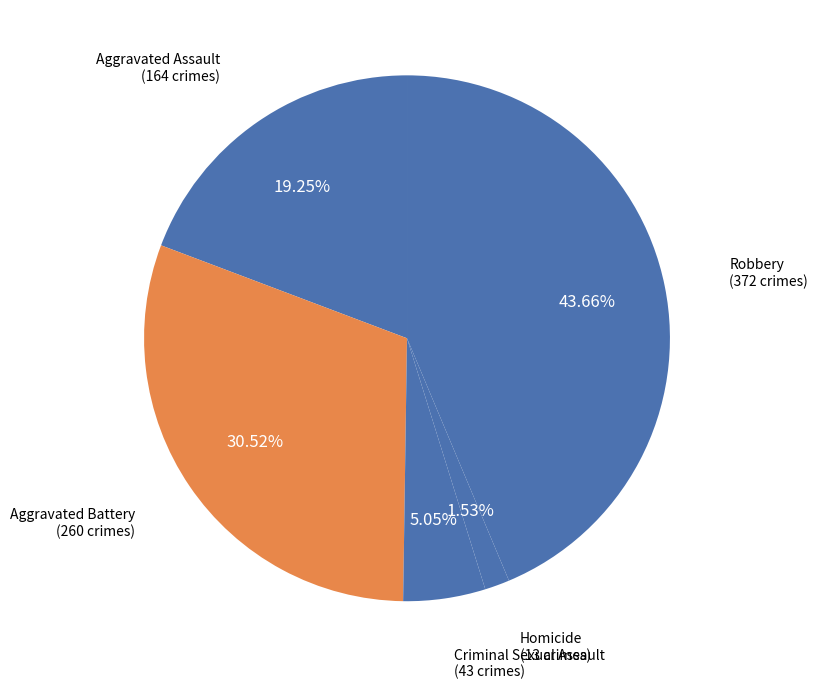

Rank the categories by value from lowest to highest.

Homicide, Criminal Sexual Assault, Aggravated Assault, Aggravated Battery, Robbery